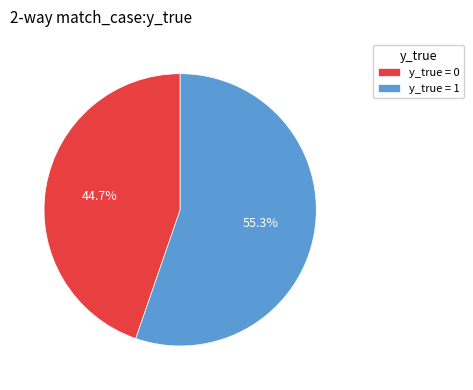

How many segments does this pie chart have?

2